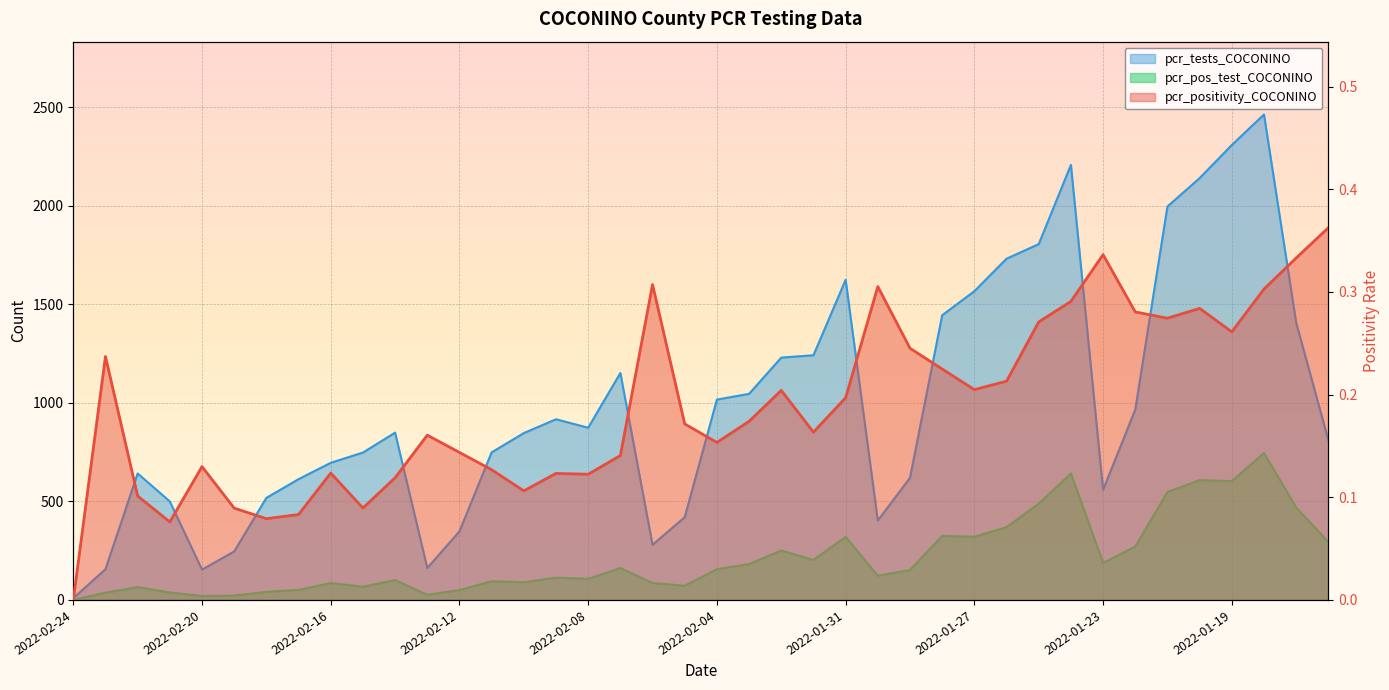

What position from the left is 2022-01-28?

28